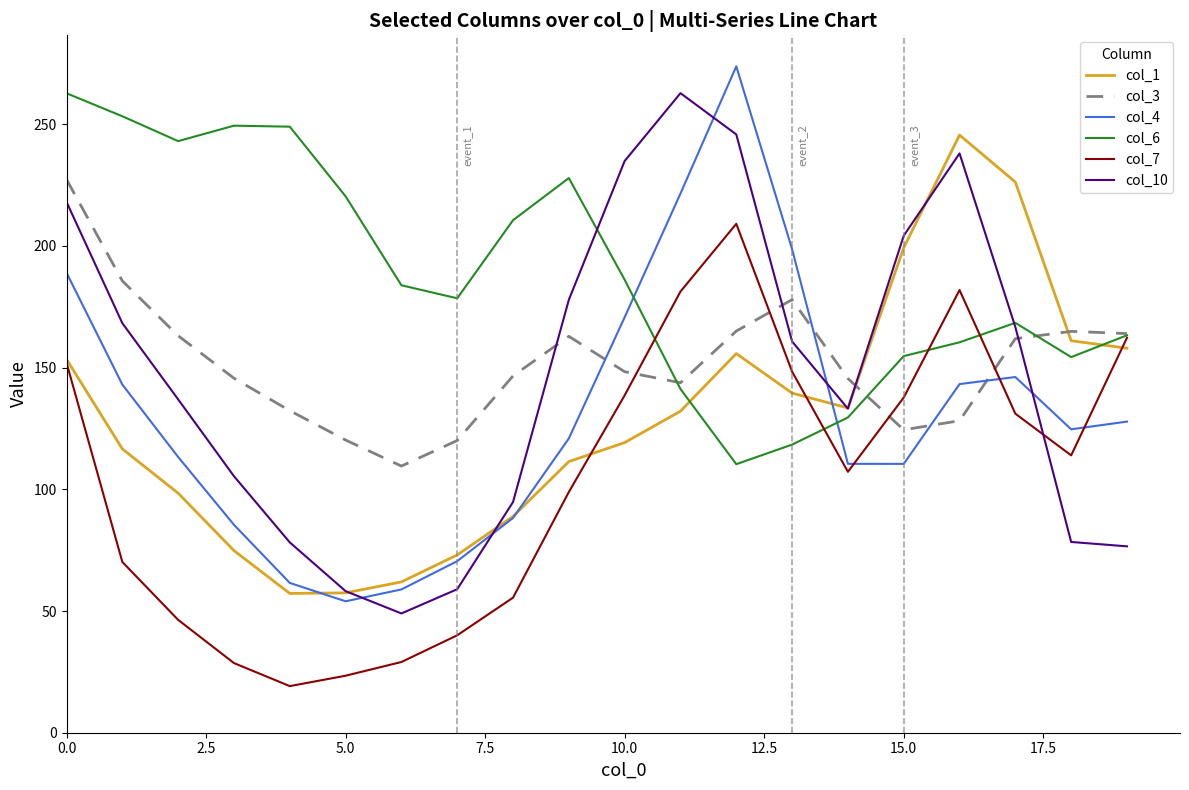

True or false: col_3 and col_10 intersect in this chart.

True